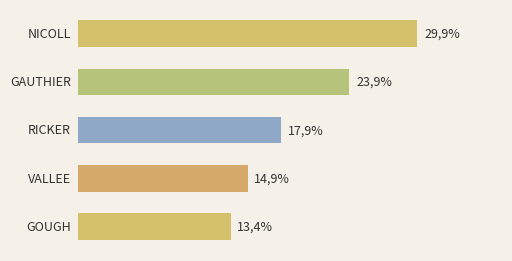

Are the bars horizontal?

Yes